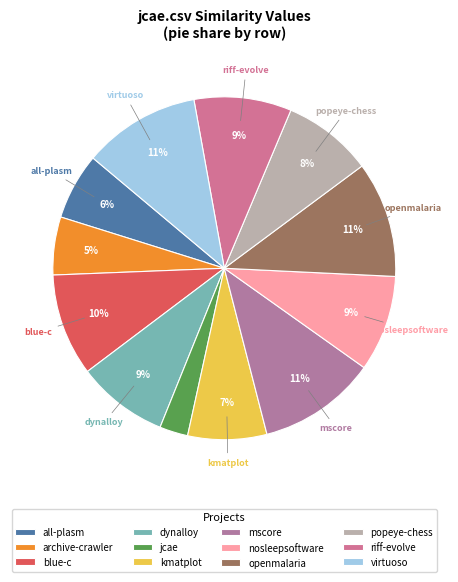

How many slices are in this pie chart?

12